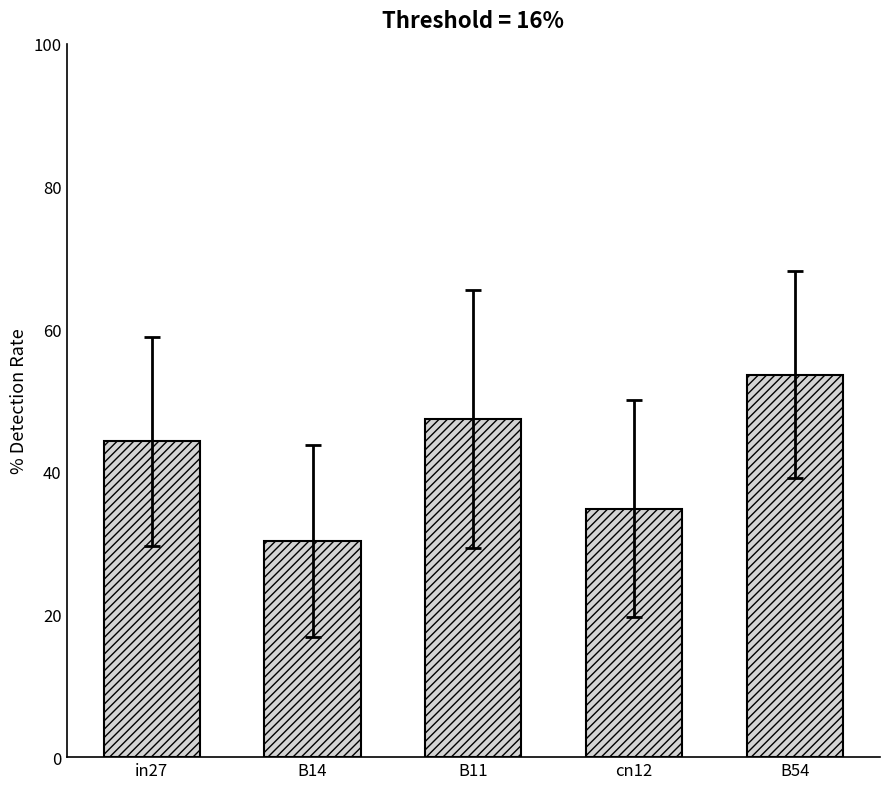

Reading right to left, extract all data points from this chart.

53.6	34.8	47.4	30.3	44.3